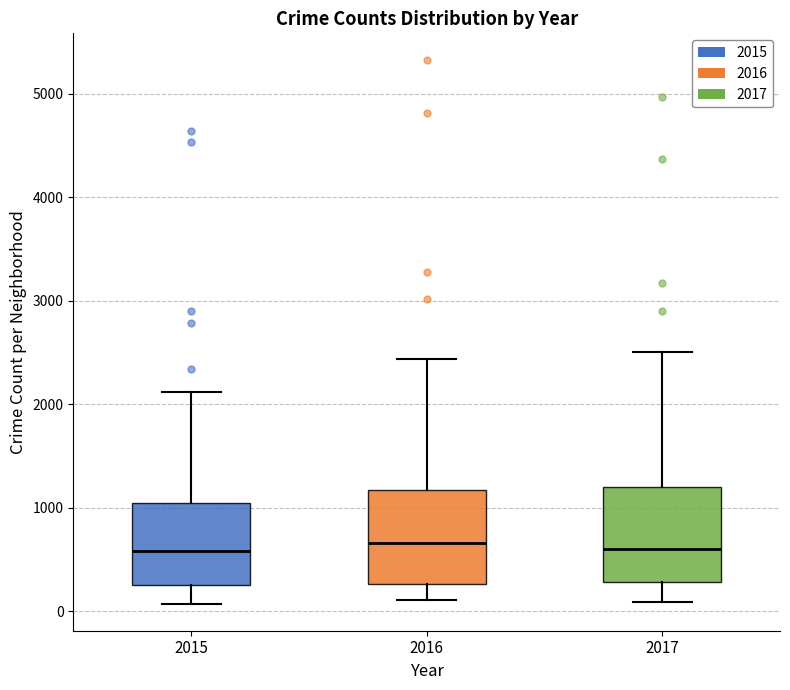

Where is the upper edge of the box at x = 2015 on the y-axis? The values are not printed on the chart, so give them approximately, as read against the axis.

1000